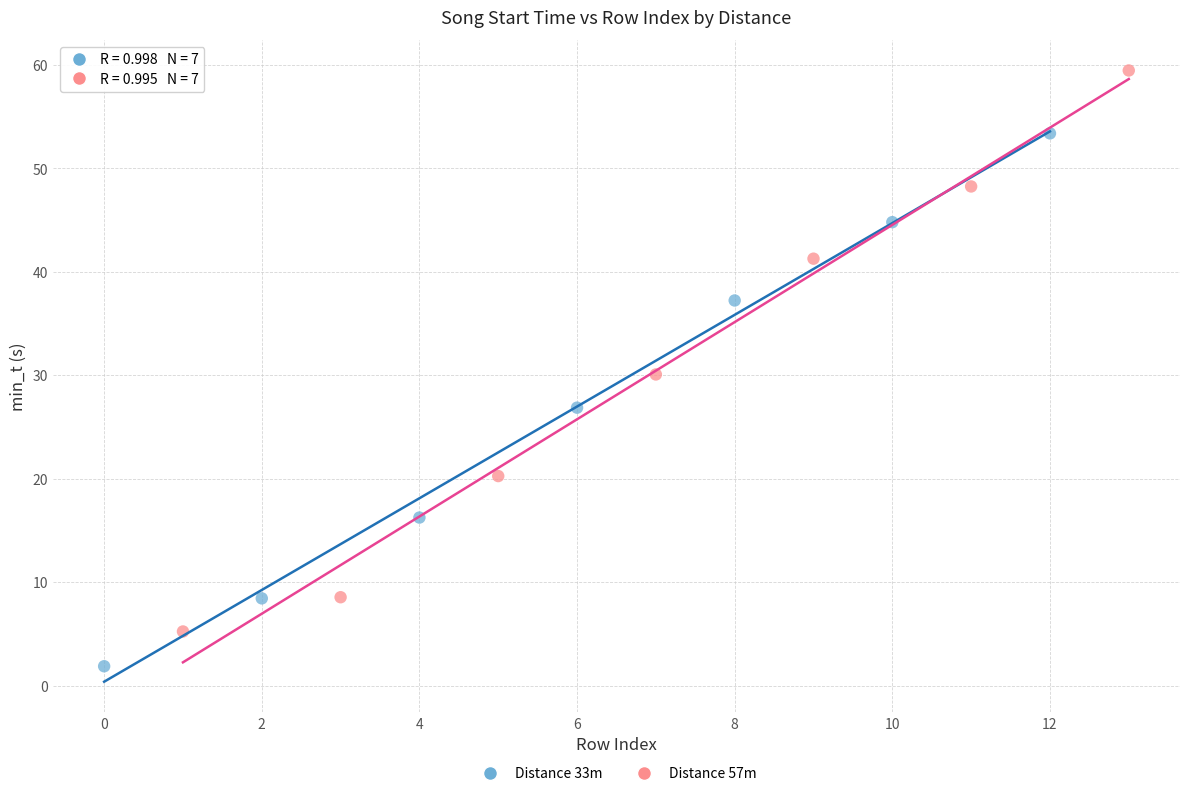

Which series reaches the maximum Y coordinate?

Distance 57m